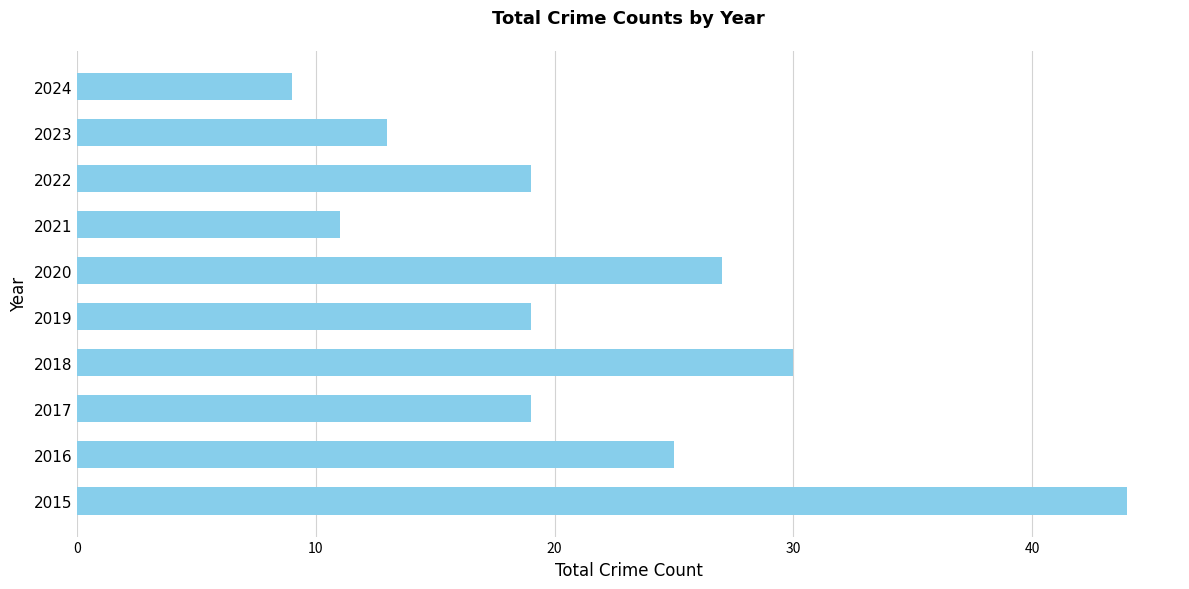

Reading bottom to top, what are all the values shown in this chart?

44	25	19	30	19	27	11	19	13	9